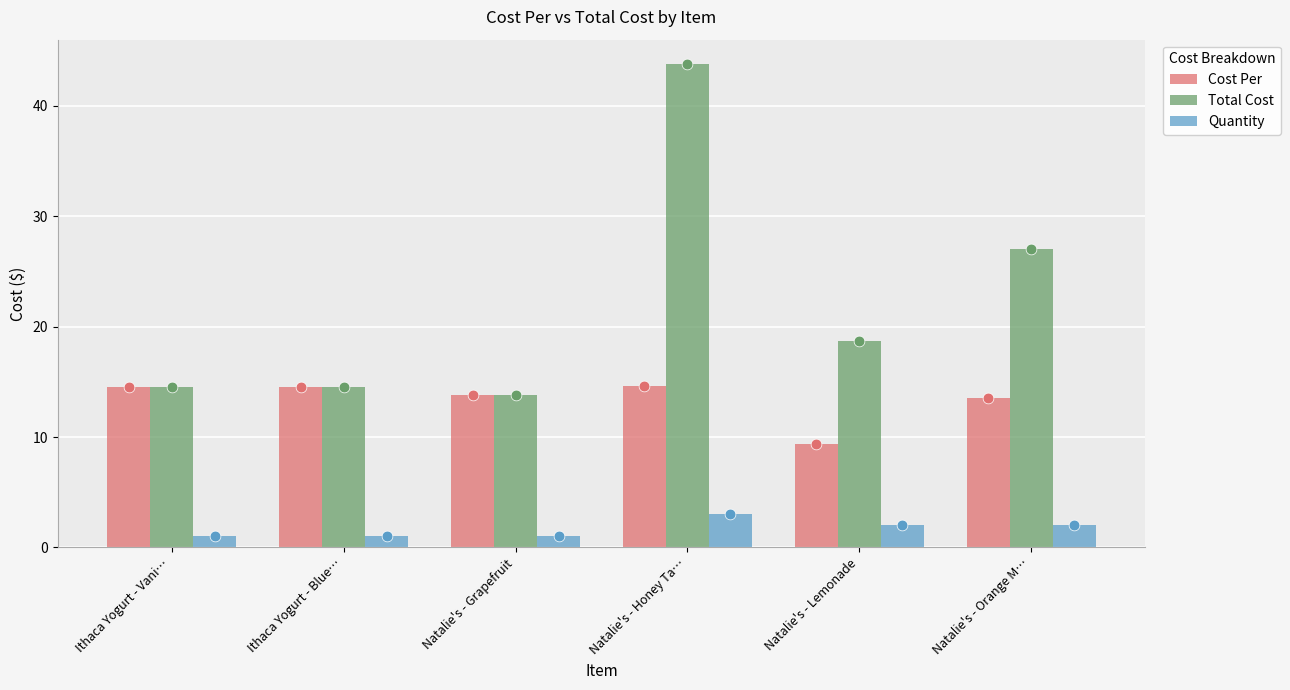

Is the value of Cost Per at Natalie's - Orange M… greater than the value of Quantity at Ithaca Yogurt - Vani…?

Yes